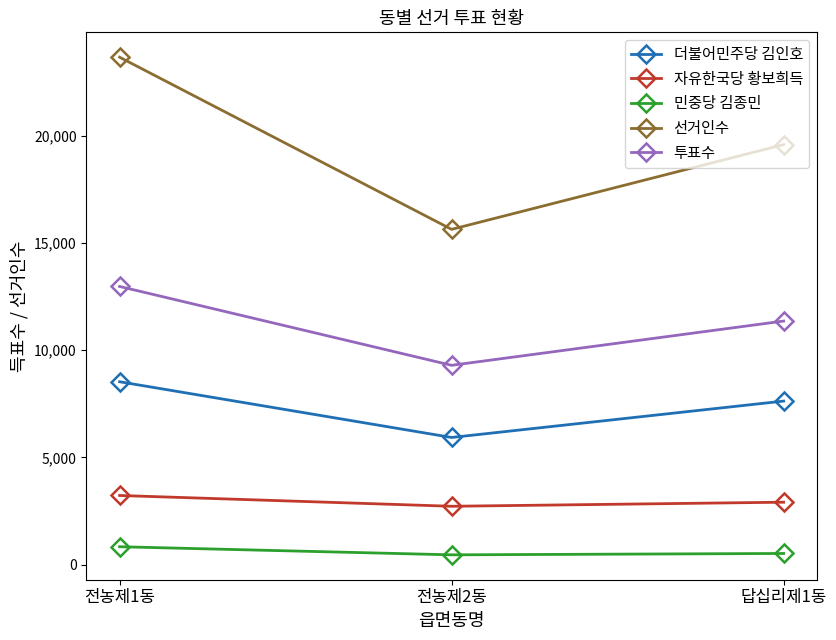

At which category is the sum across all series the highest?

전농제1동